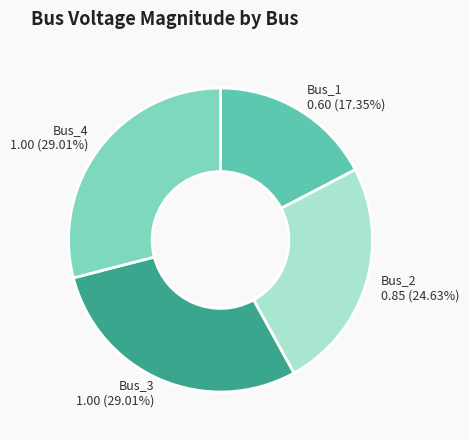

What portion of the pie excludes Bus_3?

71.0%